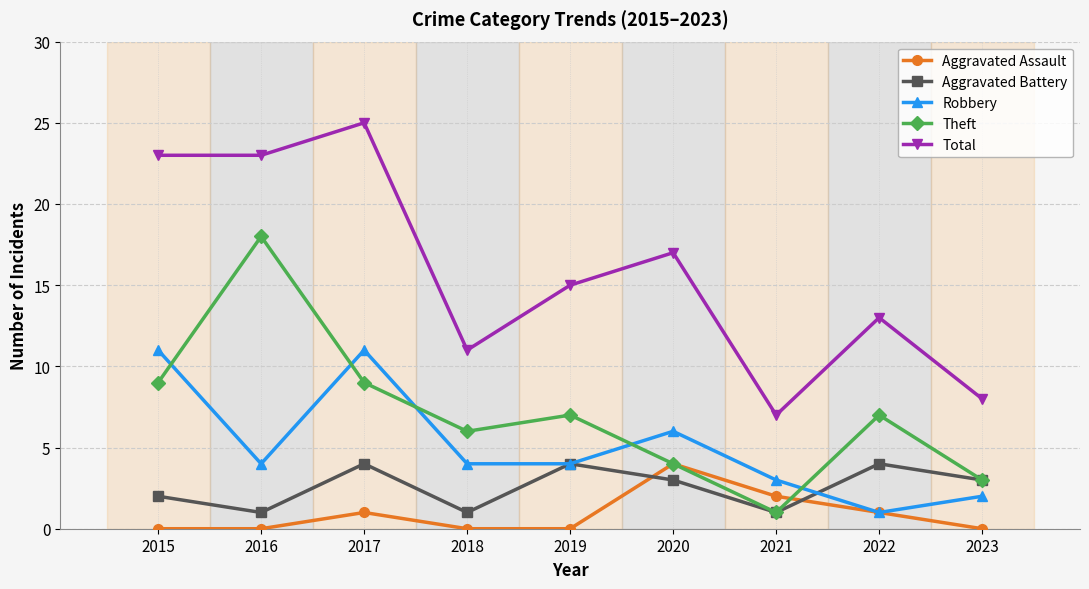

Reading right to left, transcribe all the data shown in this chart.

Aggravated Assault: 2023=0	2022=1	2021=2	2020=4	2019=0	2018=0	2017=1	2016=0	2015=0
Aggravated Battery: 2023=3	2022=4	2021=1	2020=3	2019=4	2018=1	2017=4	2016=1	2015=2
Robbery: 2023=2	2022=1	2021=3	2020=6	2019=4	2018=4	2017=11	2016=4	2015=11
Theft: 2023=3	2022=7	2021=1	2020=4	2019=7	2018=6	2017=9	2016=18	2015=9
Total: 2023=8	2022=13	2021=7	2020=17	2019=15	2018=11	2017=25	2016=23	2015=23